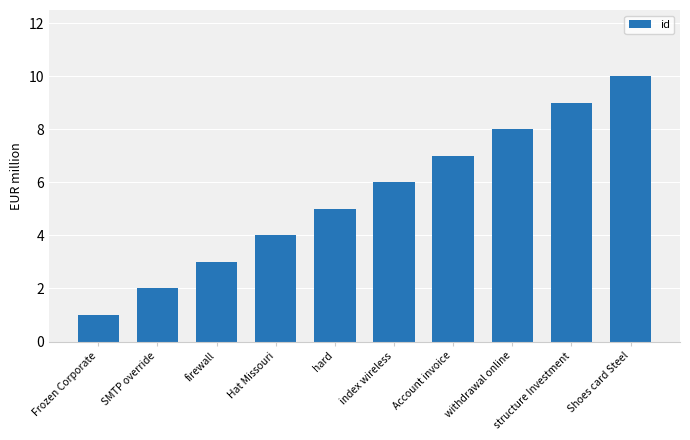

Reading left to right, list all the values displayed in this chart.

Frozen Corporate=1	SMTP override=2	firewall=3	Hat Missouri=4	hard=5	index wireless=6	Account invoice=7	withdrawal online=8	structure Investment=9	Shoes card Steel=10